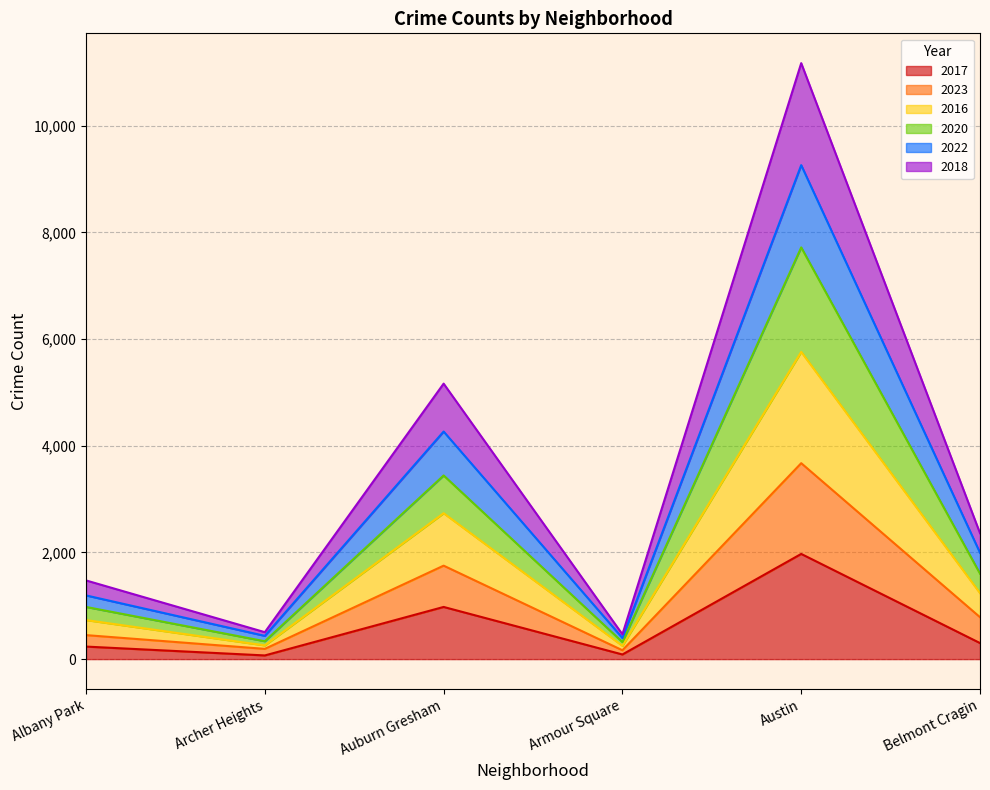

What is the smallest value displayed?

69